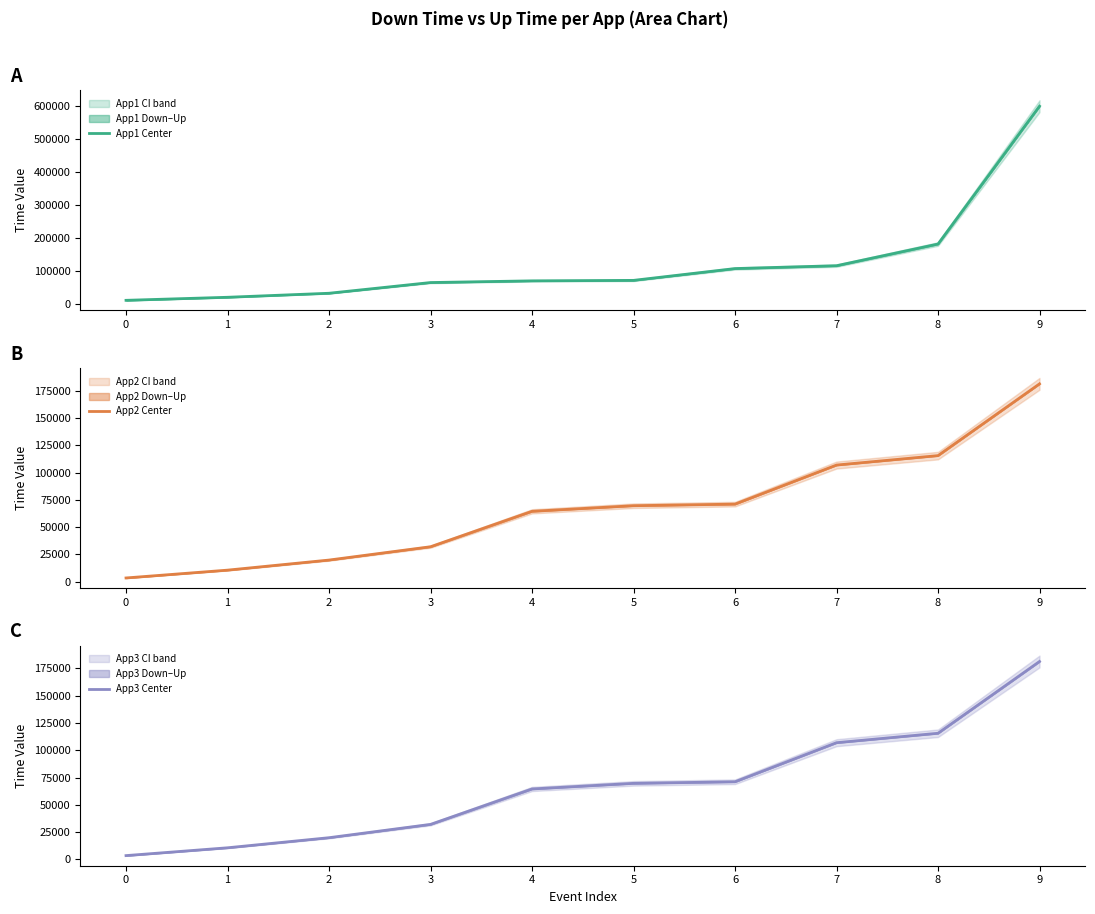

At 3, list the series in order from smallest to largest.

App2 Center, App3 Center, App1 Center